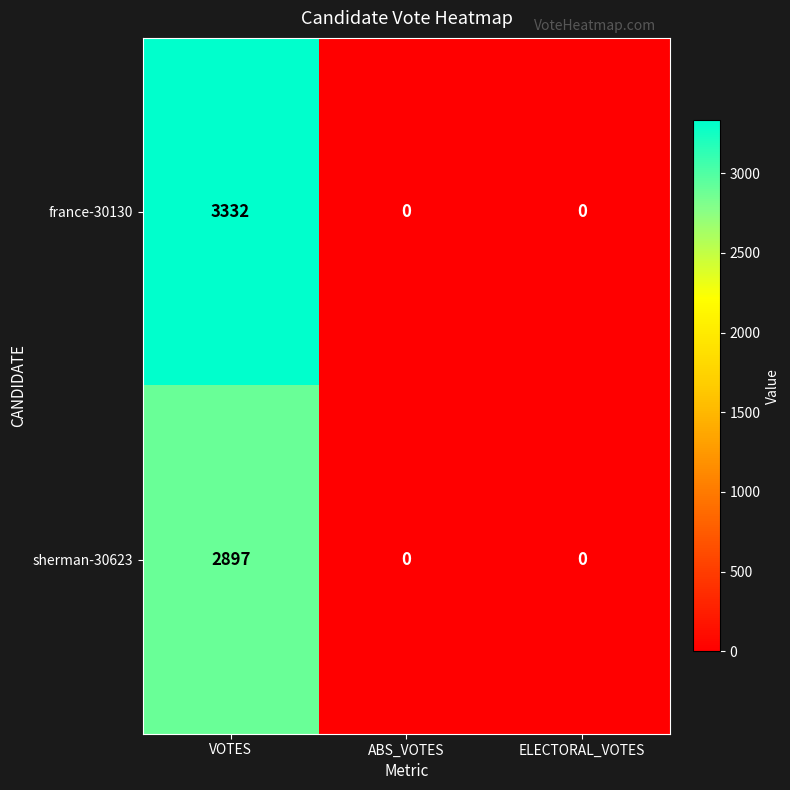

How many sherman-30623 values are between 0 and 2897?

3